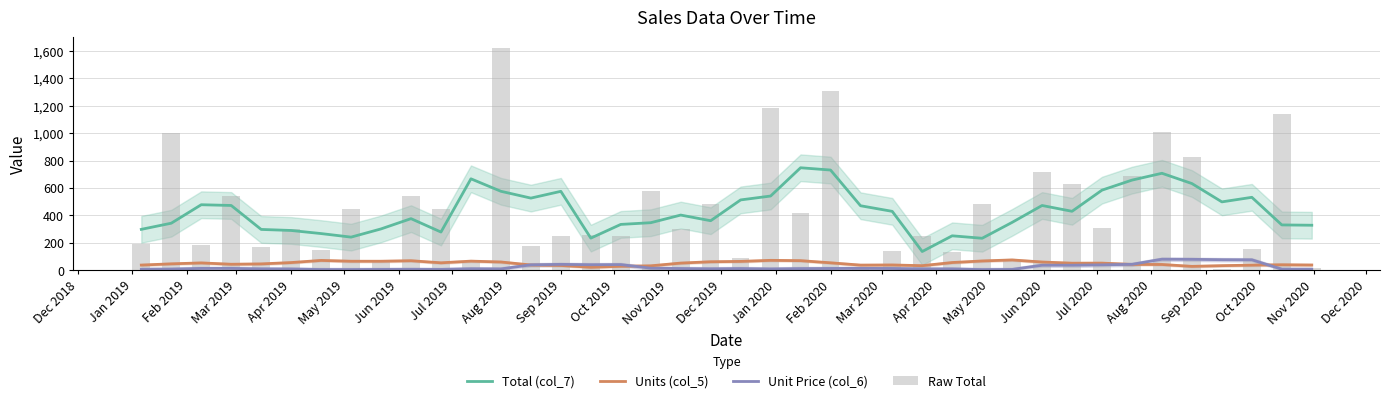

True or false: Unit Price (col_6) has a value of 55.1 at 31.

False